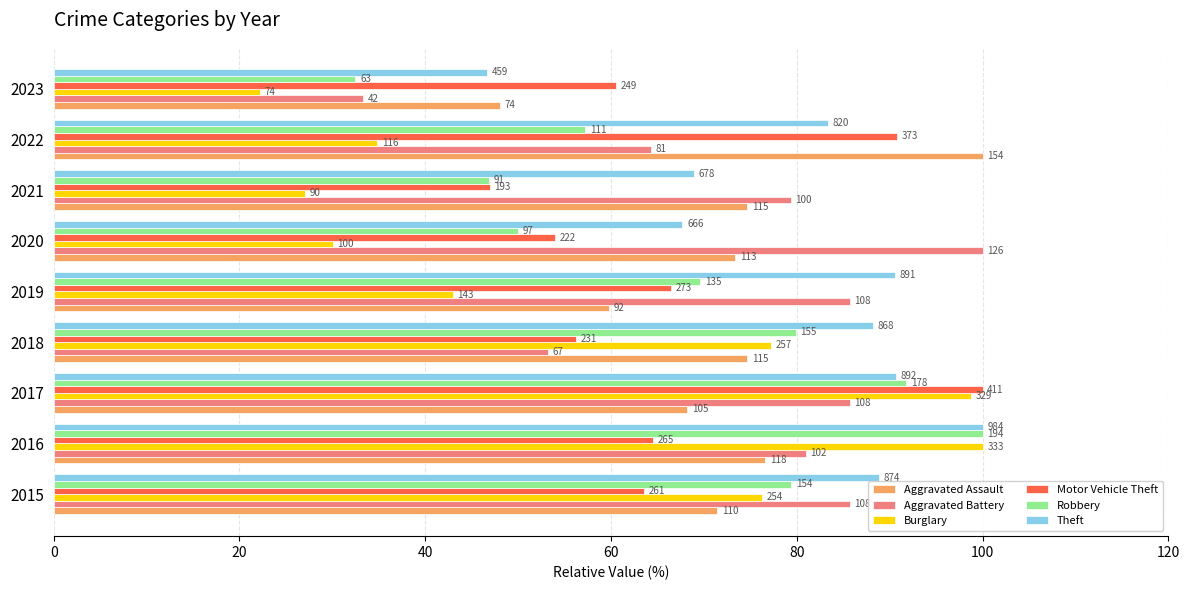

What are all the series names shown in the legend?

Aggravated Assault, Aggravated Battery, Burglary, Motor Vehicle Theft, Robbery, Theft